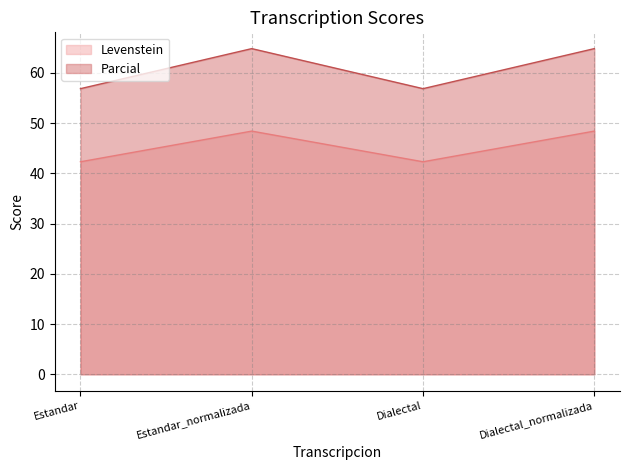

True or false: Levenstein has more than 0 points higher than both neighbors.

True